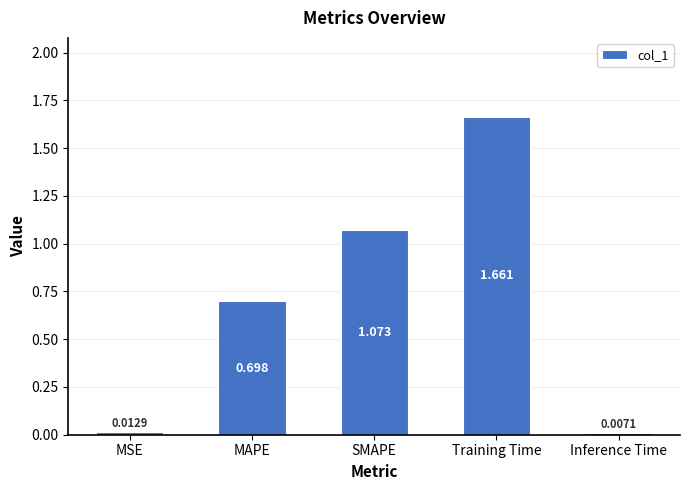

At which category does the chart reach its peak across all series?

Training Time